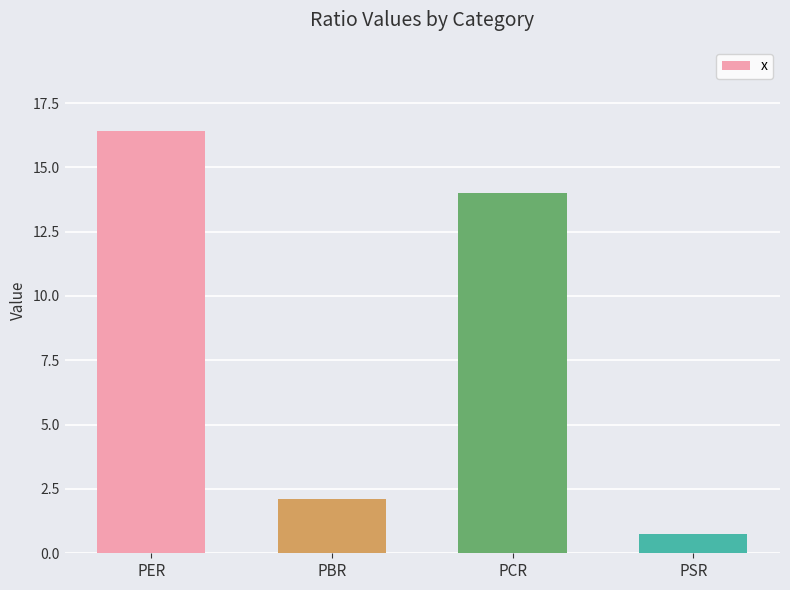

What is the greatest value displayed?

16.4